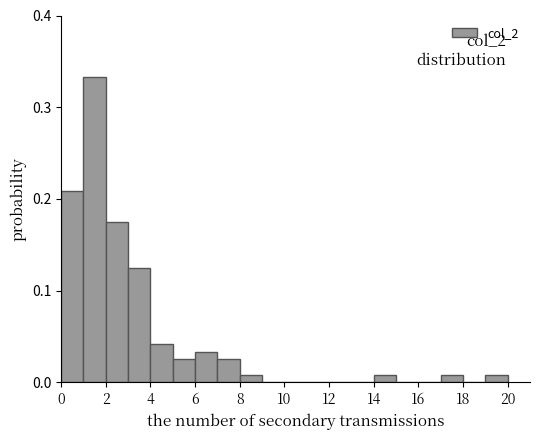

Which range on the x-axis has the tallest bar?

1 to 2